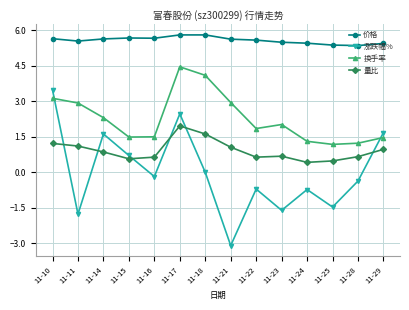

True or false: 价格 and 换手率 cross at least once.

False